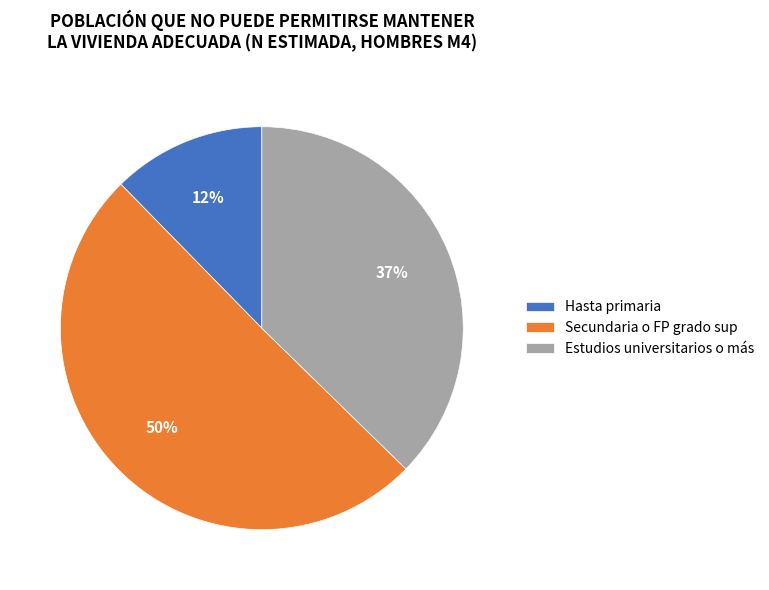

Which category has the biggest portion of the pie?

Secundaria o FP grado sup